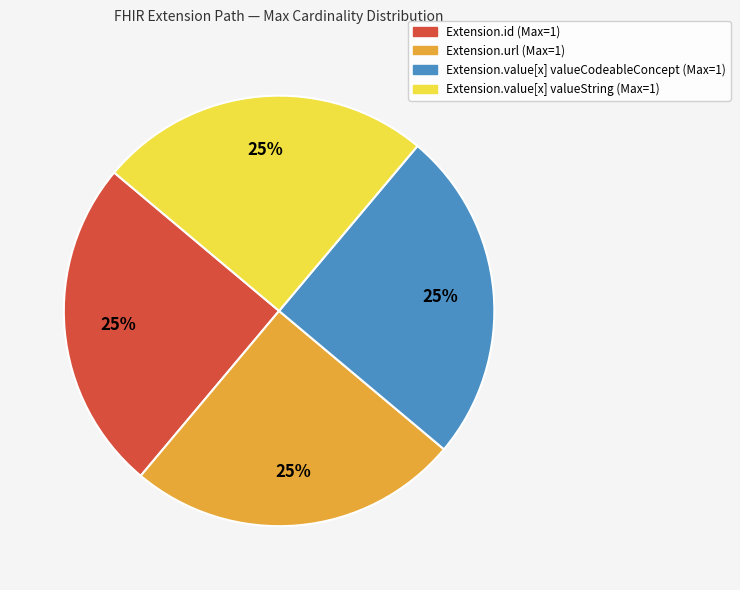

To the nearest percent, what is the average slice percentage?

25%